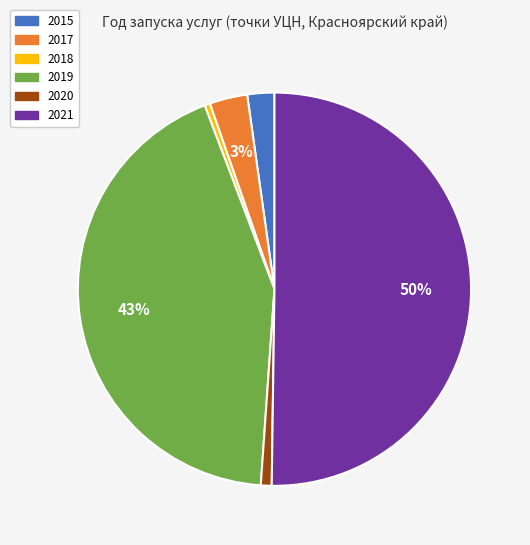

To the nearest percent, what is the average slice percentage?

17%